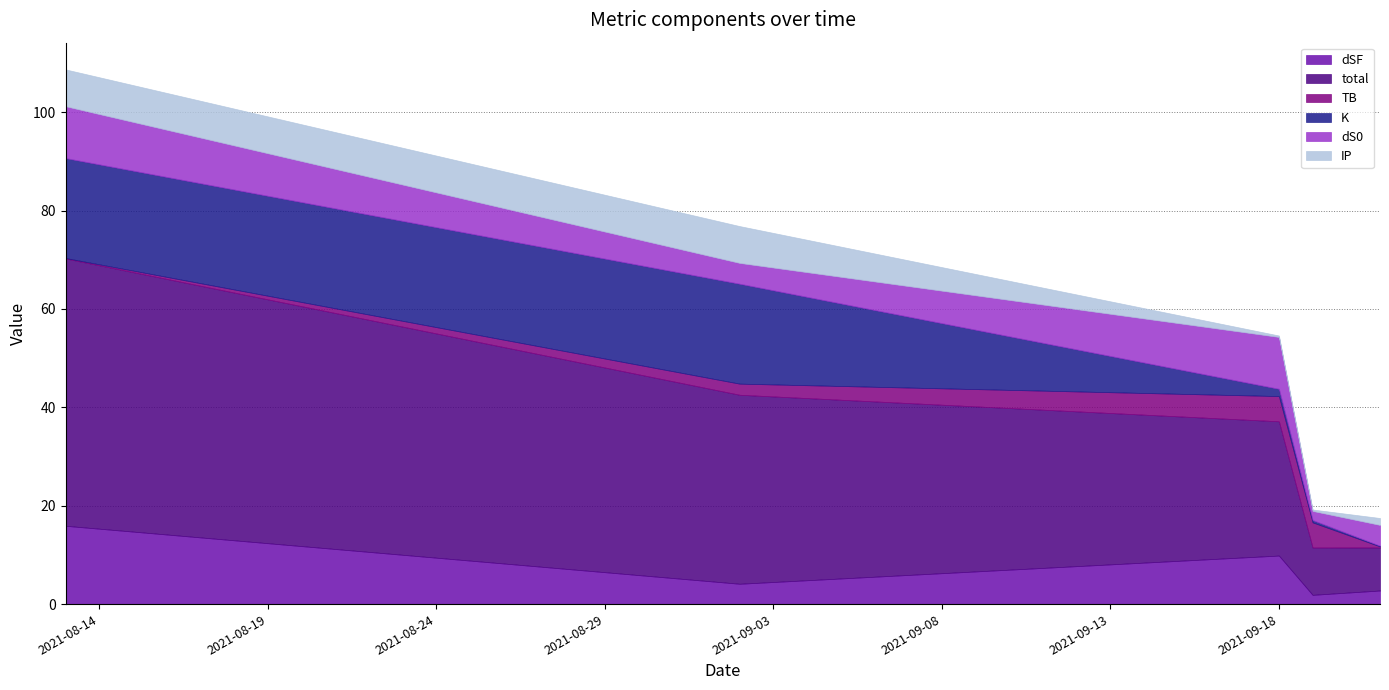

Which category has the lowest value in the dSF series?

2021-09-19